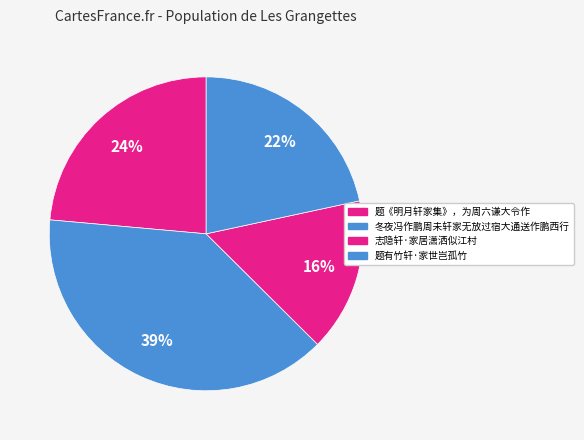

Rank the categories by value from highest to lowest.

冬夜冯作鹏周未轩家无放过宿大通送作鹏西行, 题《明月轩家集》，为周六谦大令作, 题有竹轩·家世岂孤竹, 志隐轩·家居潇洒似江村